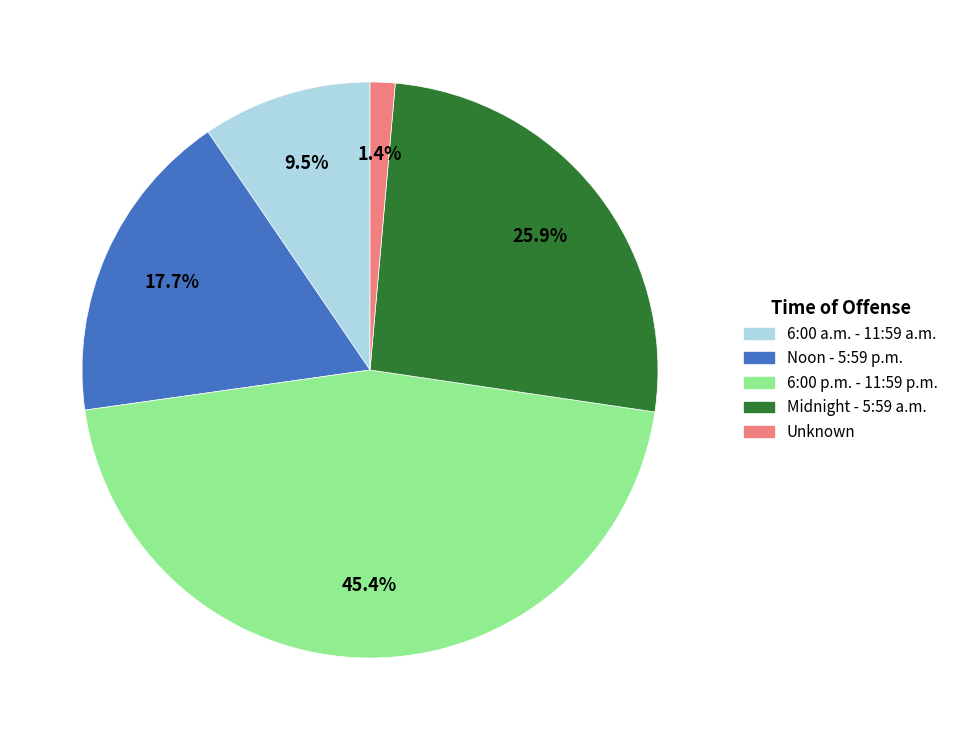

What is the largest slice in the pie chart?

6:00 p.m. - 11:59 p.m.